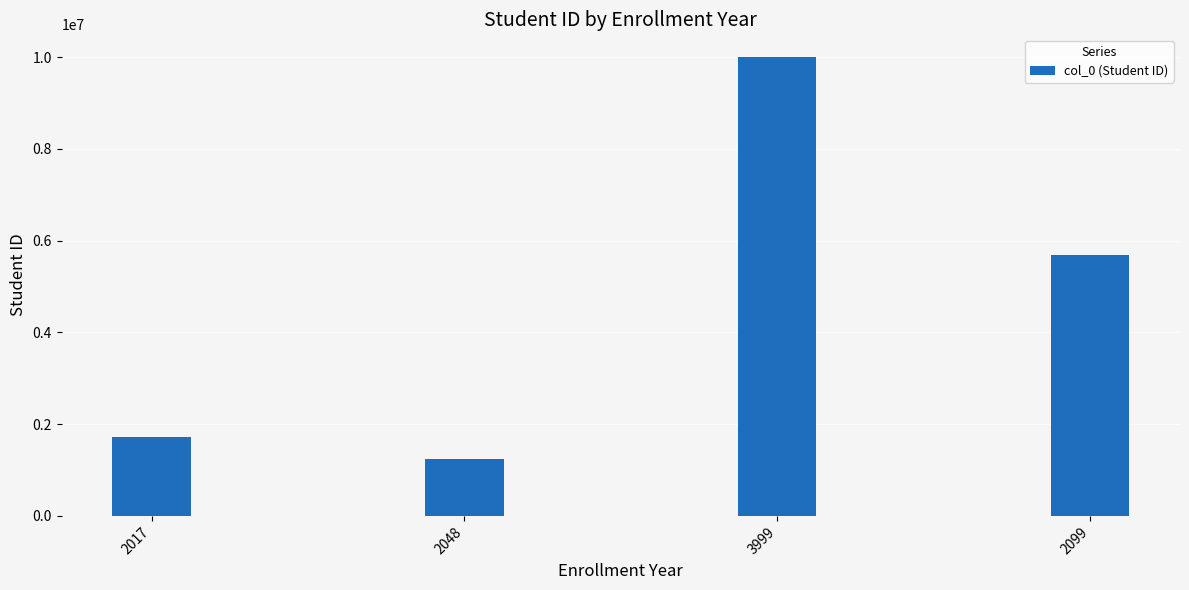

At which category does the chart reach its minimum across all series?

2048